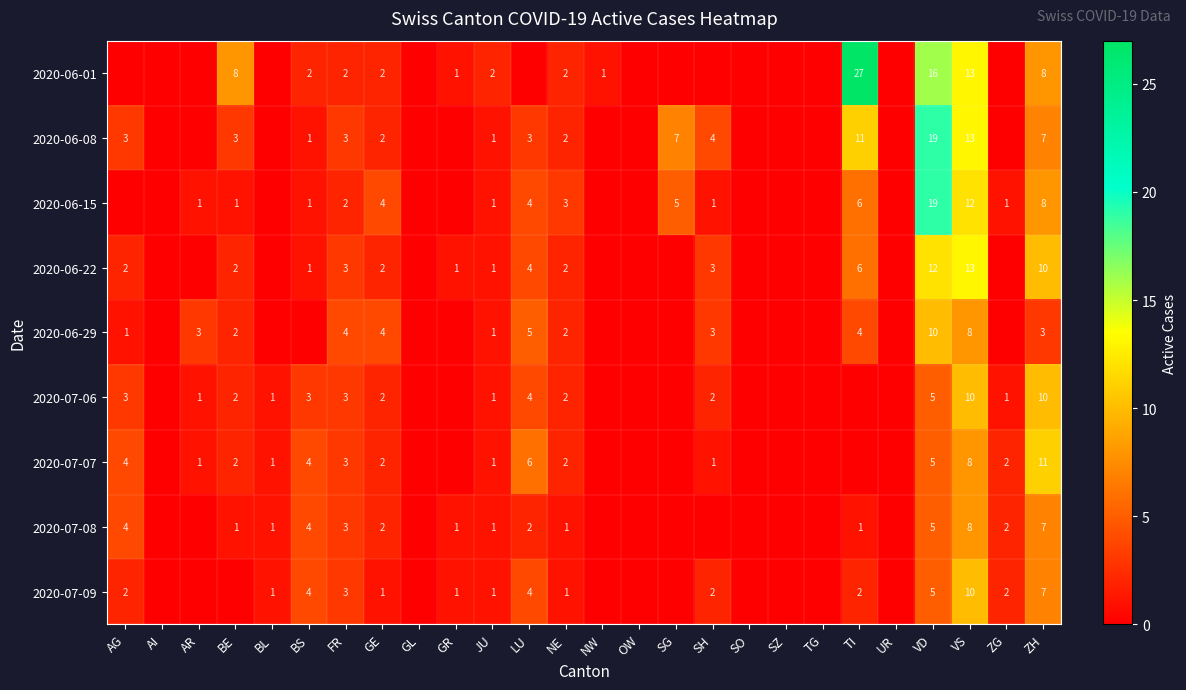

What is the total value across all series at VD?

96